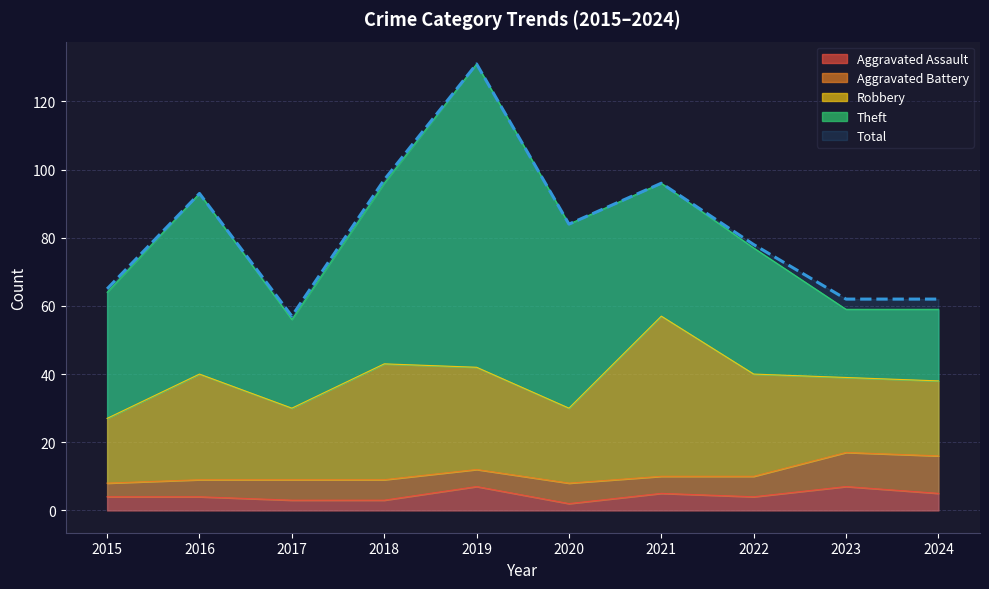

Which has a higher value, 2022 or 2016?

2022